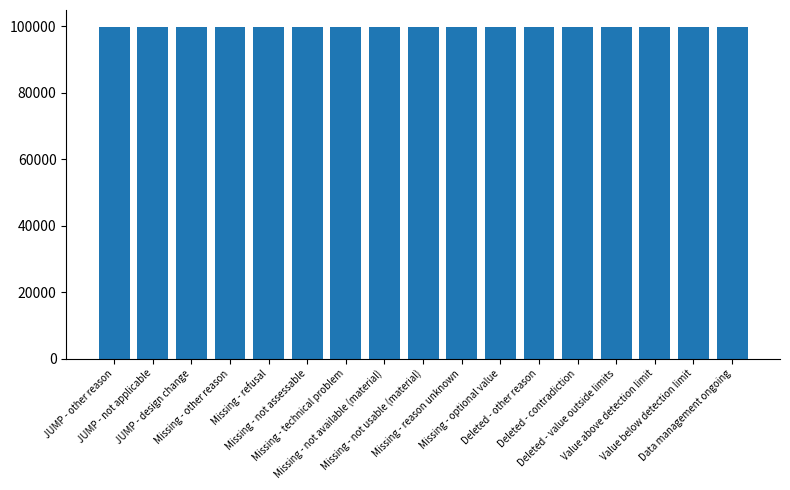

What is the greatest value displayed?

99914